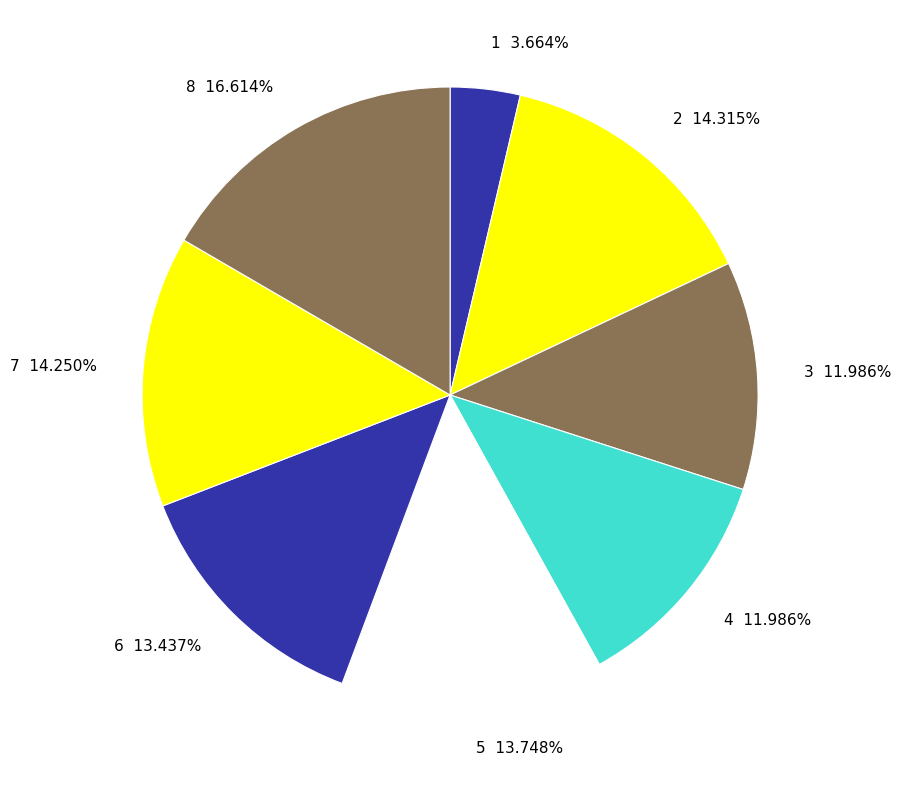

Rank the categories by value from highest to lowest.

8, 2, 7, 5, 6, 3, 4, 1